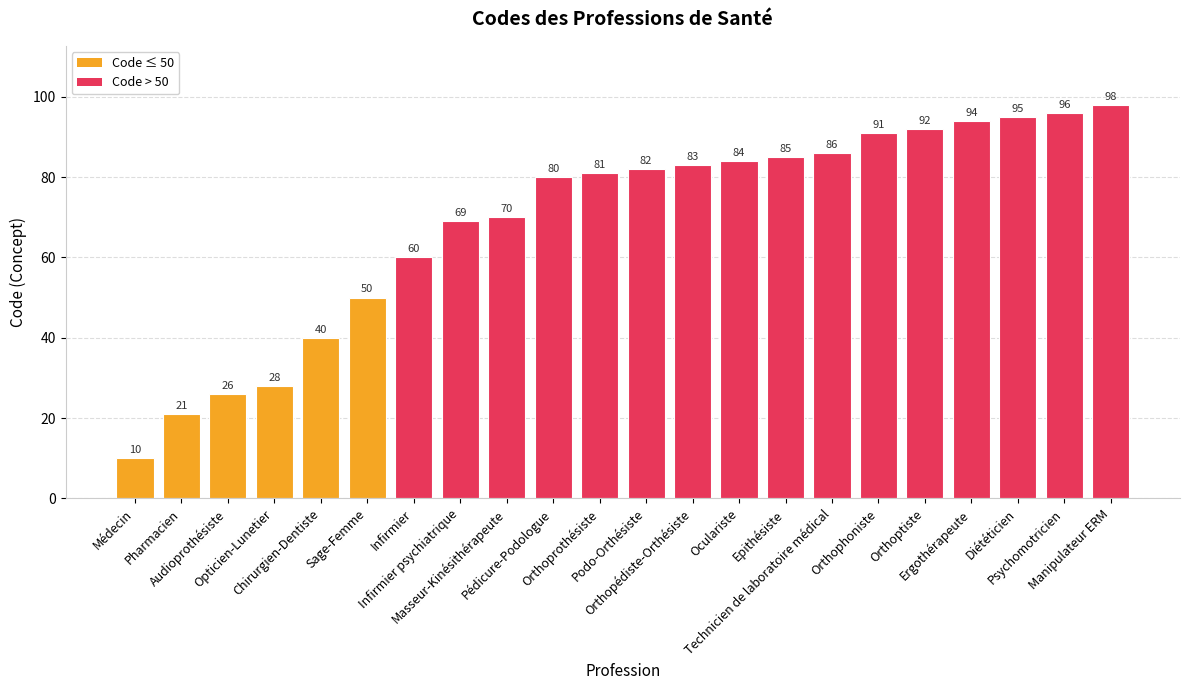

What is the smallest value displayed?

10